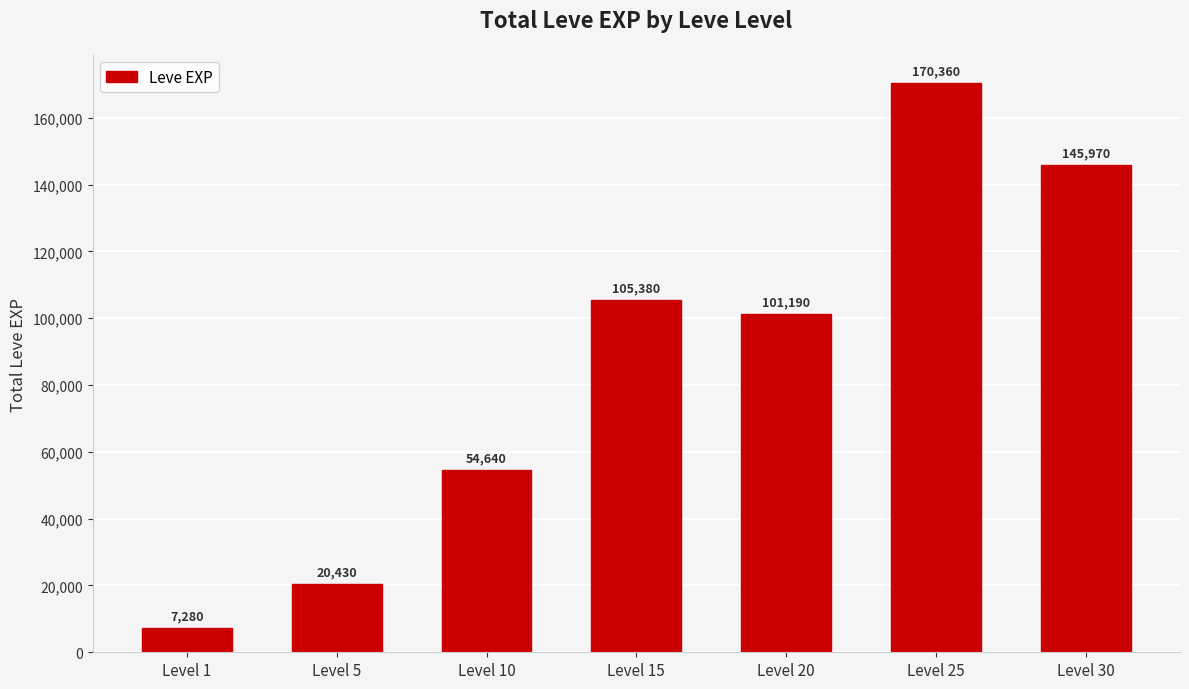

Rank the categories by value from highest to lowest.

Level 25, Level 30, Level 15, Level 20, Level 10, Level 5, Level 1